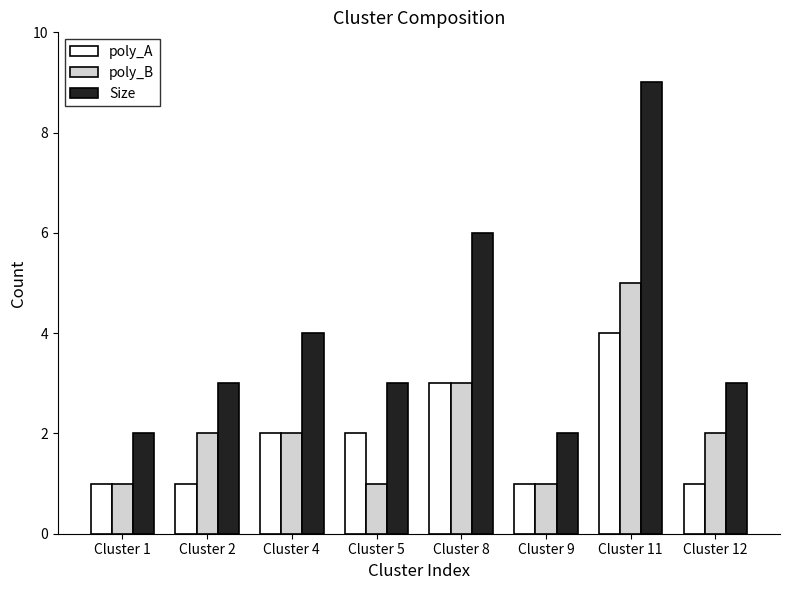

What is the difference between the poly_B values at Cluster 9 and Cluster 11?

4